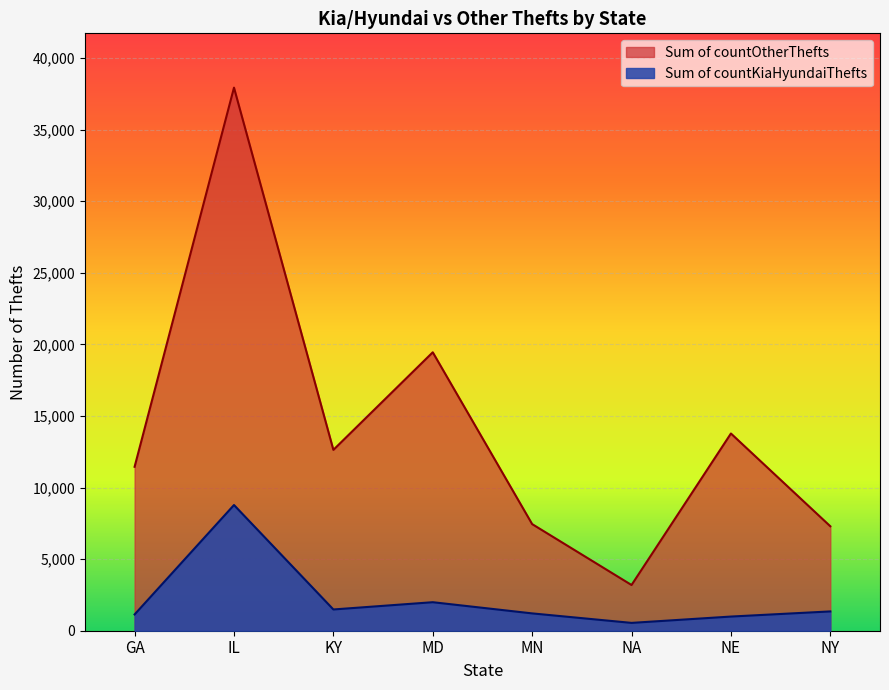

True or false: Sum of countKiaHyundaiThefts has a value of 2604 at KY.

False